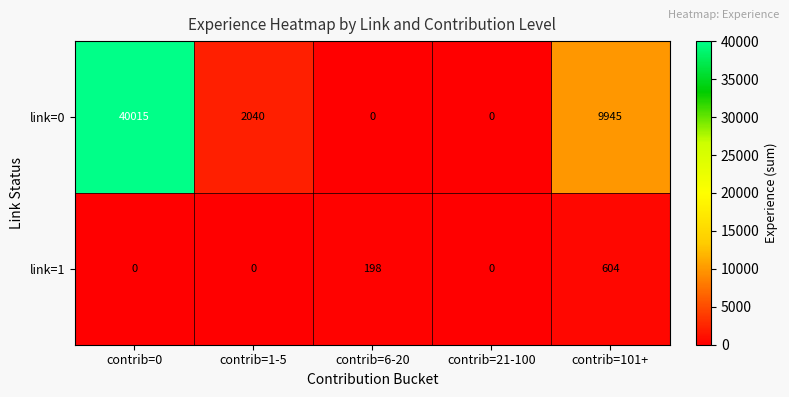

Reading right to left, transcribe all the data shown in this chart.

link=0: 9945	0	0	2040	40015
link=1: 604	0	198	0	0